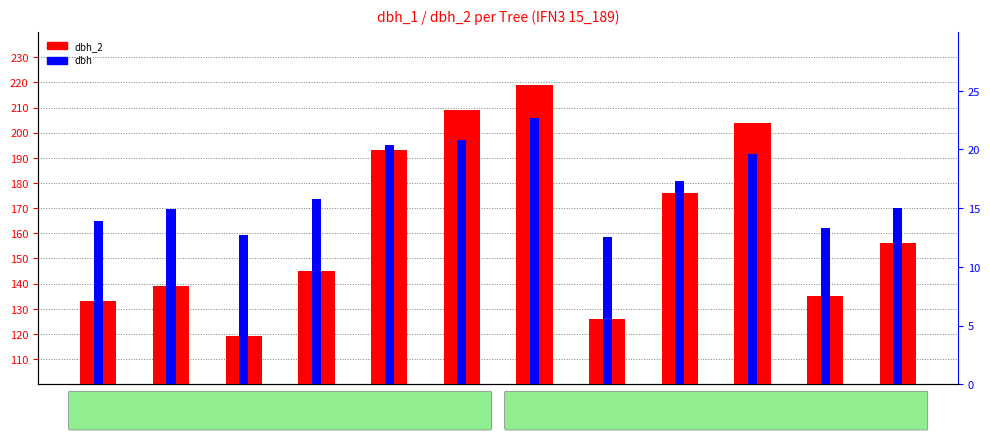

What is the total value across all series at Tree_11?

148.3